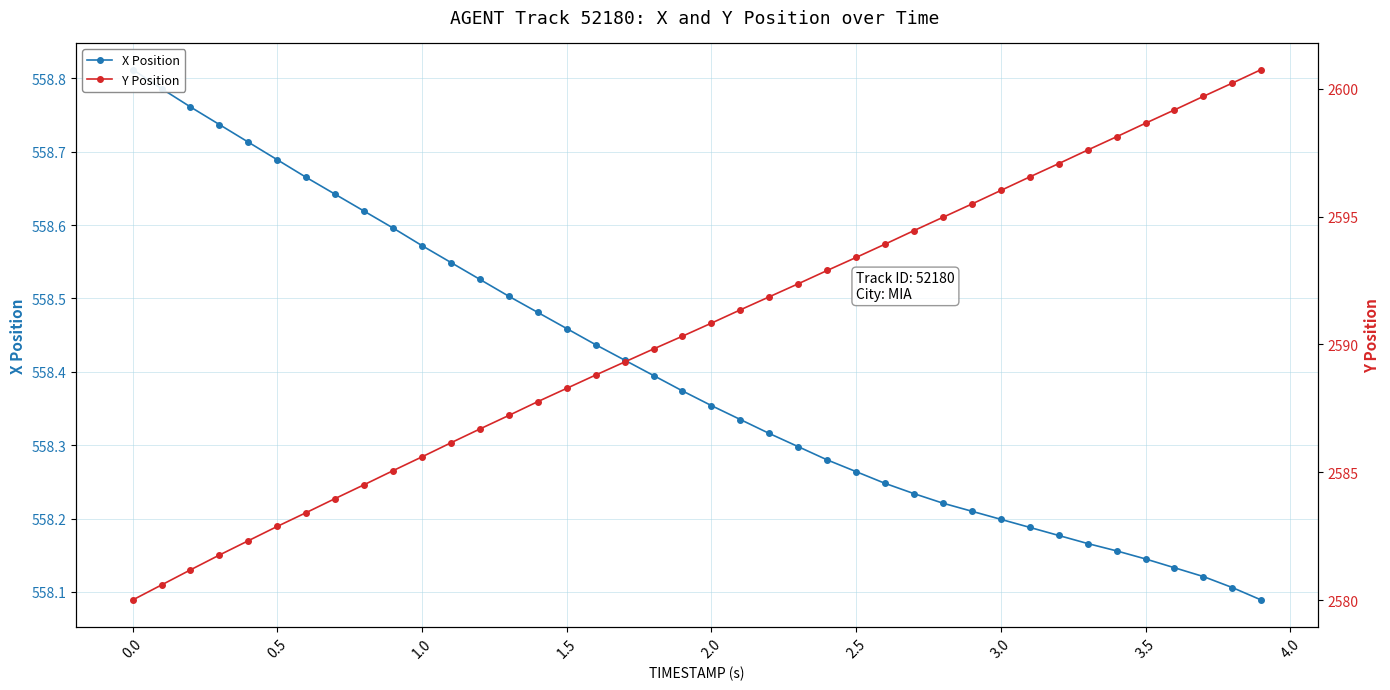

What is the sum of all Y Position values?

103621.0